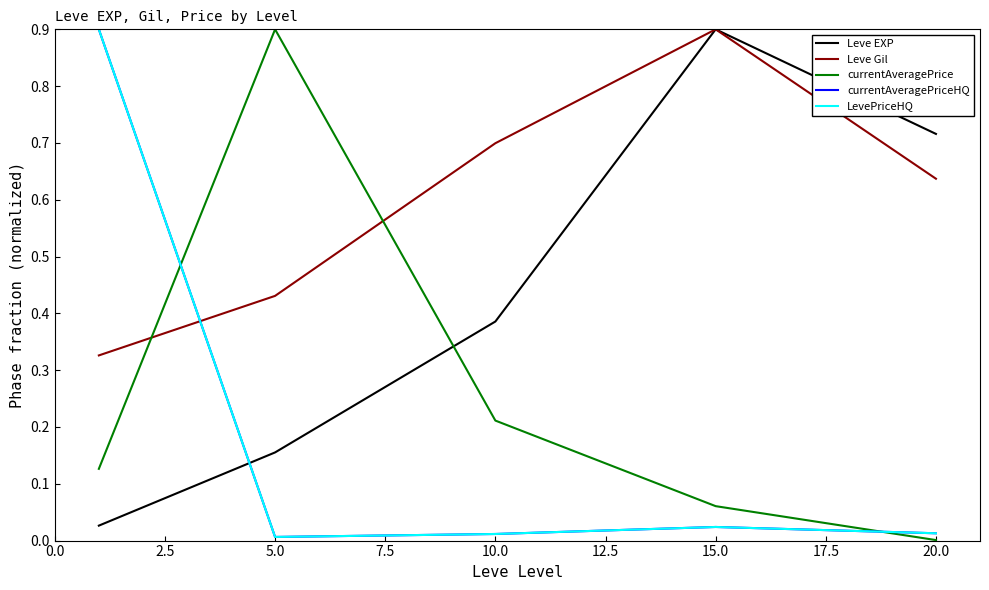

Does the chart have visible grid lines?

No